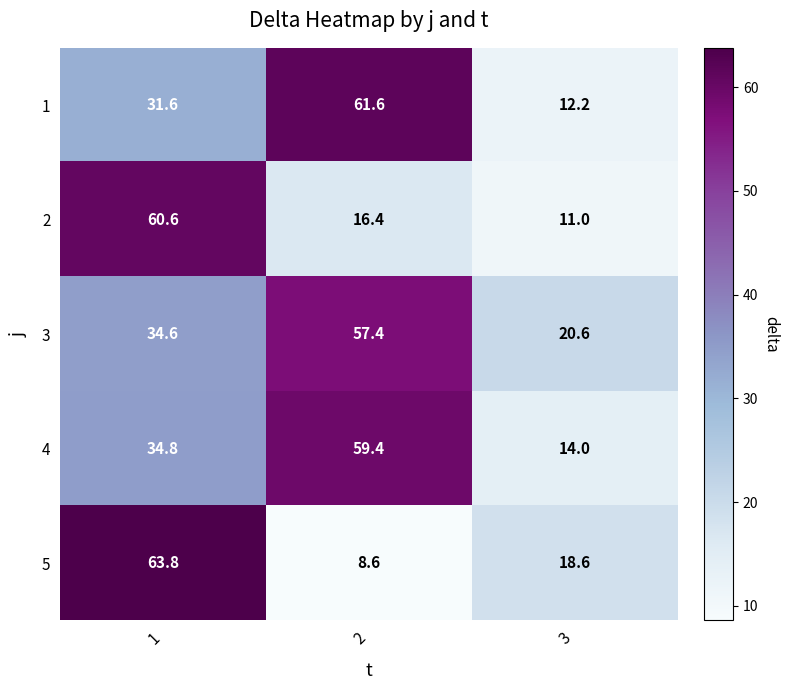

Reading left to right, transcribe all the data shown in this chart.

1: 1=31.6	2=61.6	3=12.2
2: 1=60.6	2=16.4	3=11.0
3: 1=34.6	2=57.4	3=20.6
4: 1=34.8	2=59.4	3=14.0
5: 1=63.8	2=8.6	3=18.6